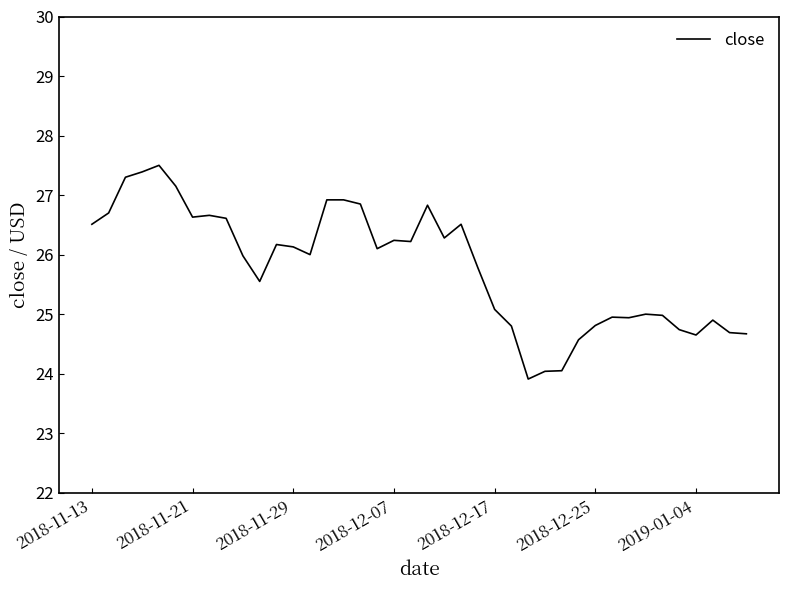

What is the smallest value displayed?

23.9